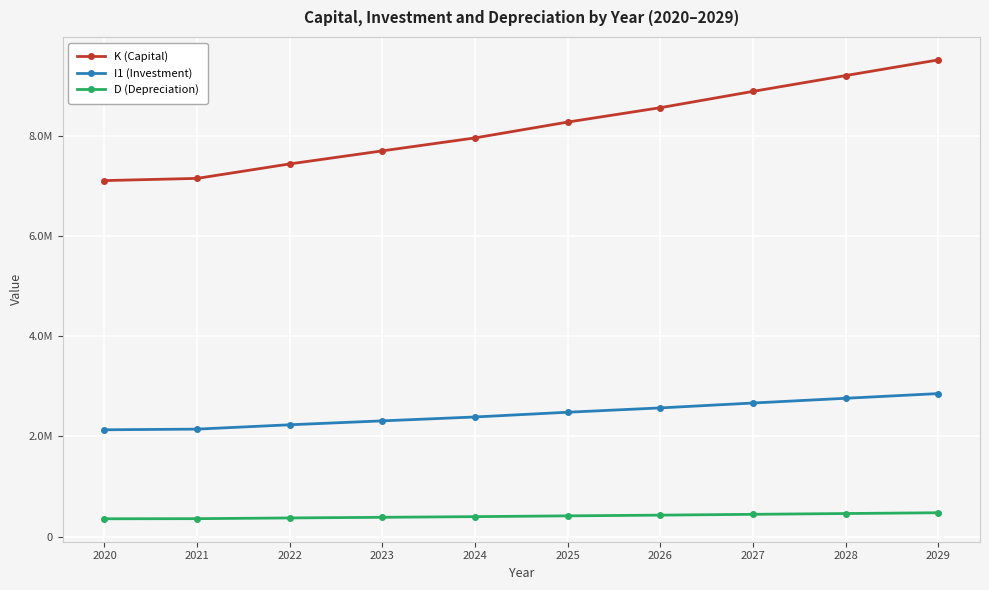

What are all the series names shown in the legend?

K (Capital), I1 (Investment), D (Depreciation)